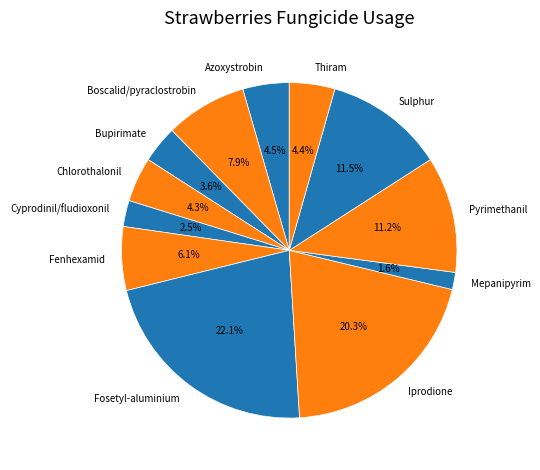

How many slices are in this pie chart?

12